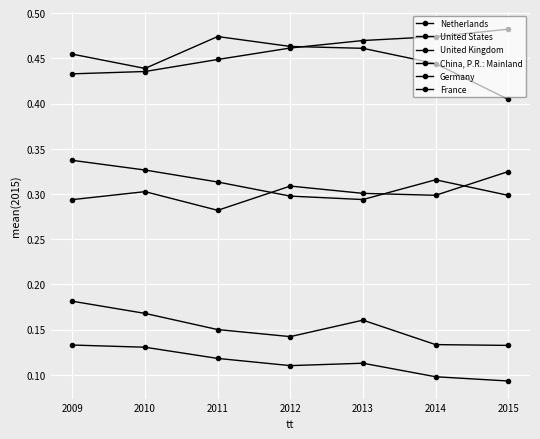

Rank the categories by China, P.R.: Mainland value from lowest to highest.

2011, 2009, 2014, 2013, 2010, 2012, 2015